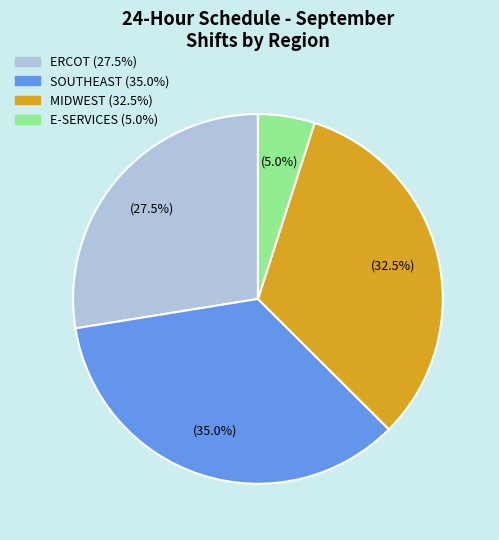

Is there any slice that represents more than half of the pie?

No